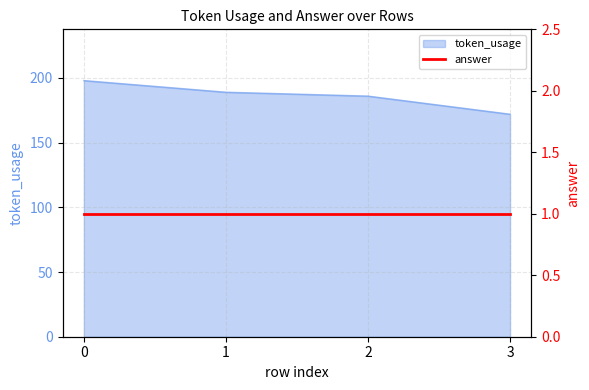

How many values exceed 189?

1